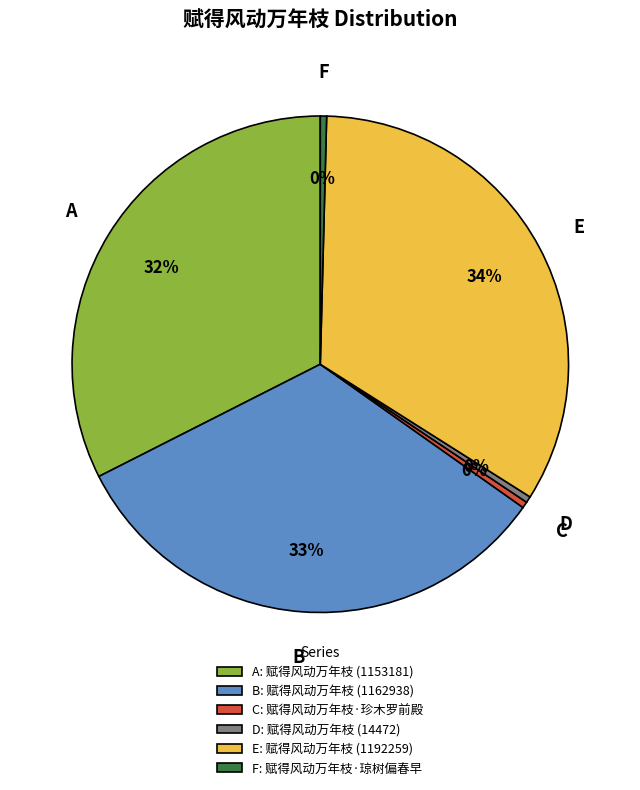

To the nearest percent, what is the average slice percentage?

17%